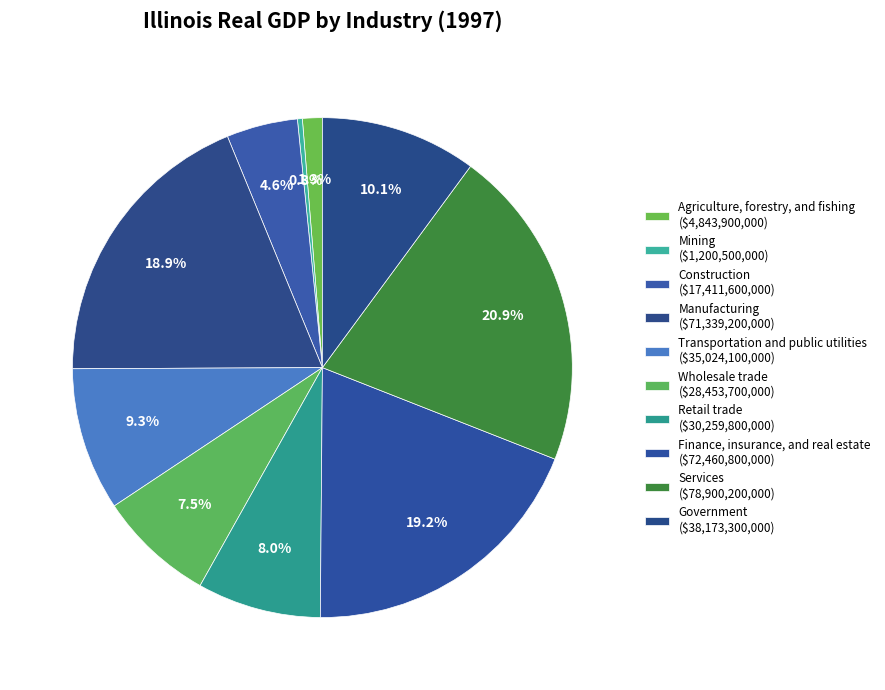

What percentage is the Wholesale trade slice, to the nearest percent?

8%